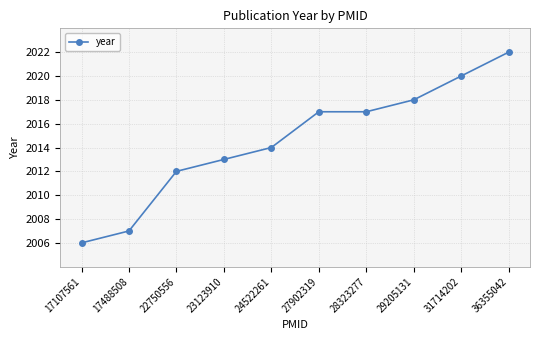

Does the chart display data point markers on the line(s)?

Yes